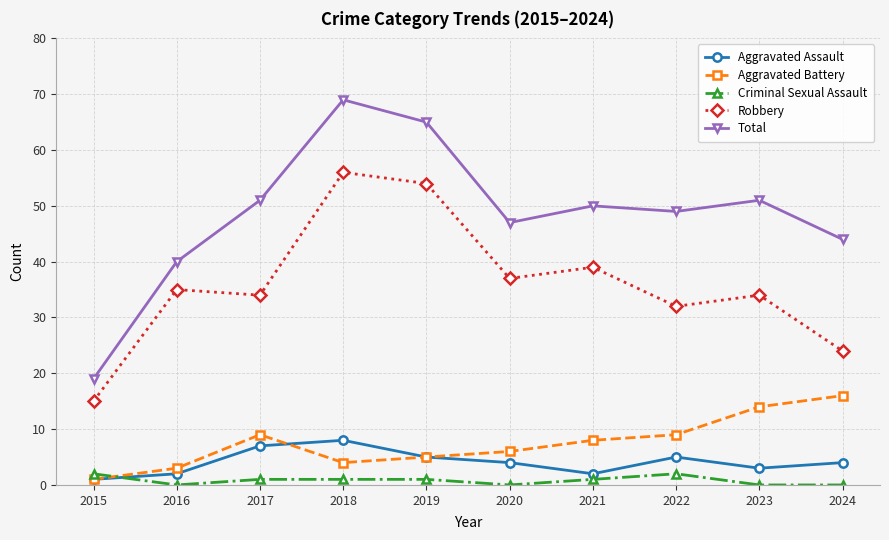

True or false: Total and Aggravated Battery cross at least once.

False